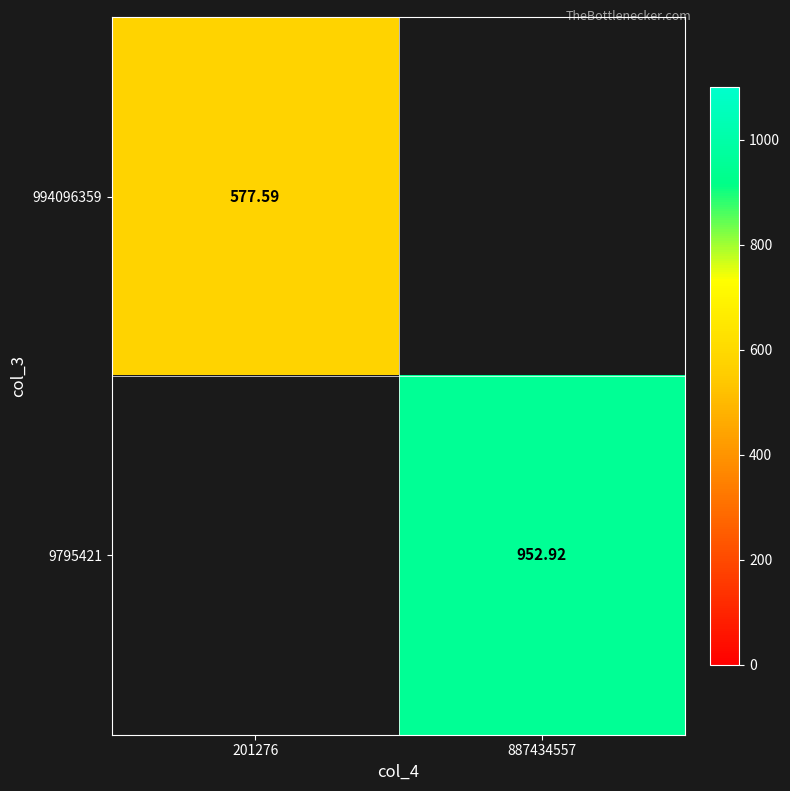

Which series has the widest spread of values?

994096359